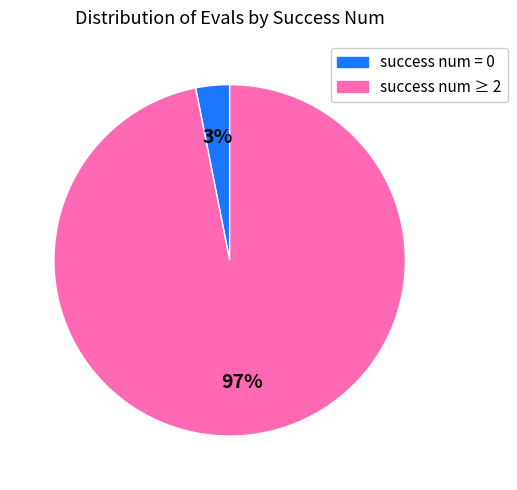

To the nearest percent, what is the average slice percentage?

50%